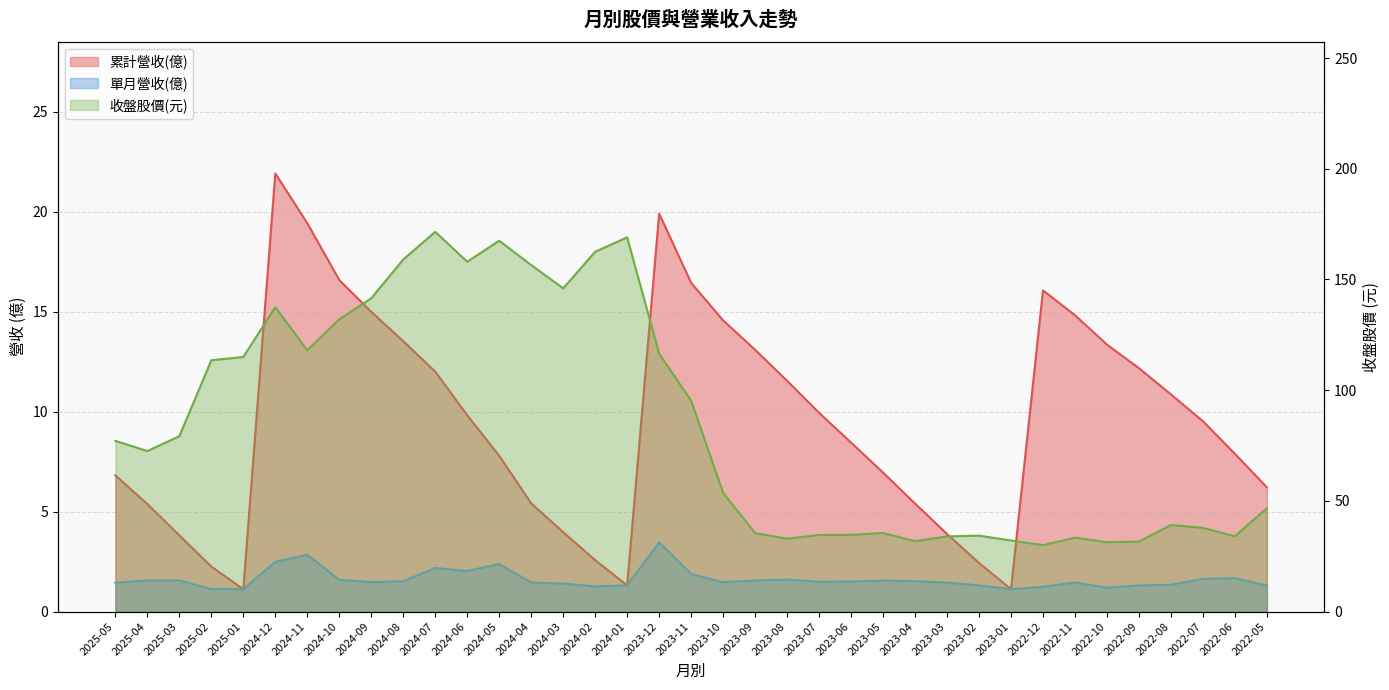

The 累計營收(億) series shows 6.2 at 2022-05. True or false?

True